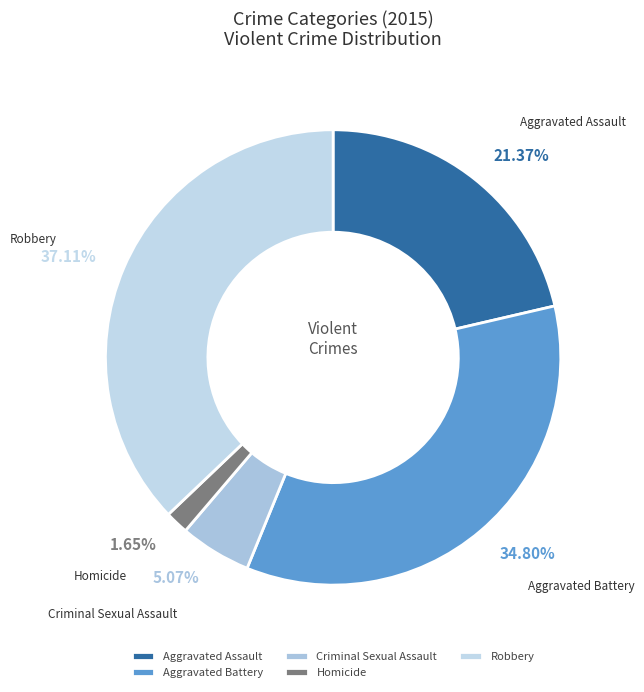

To the nearest percent, what percentage of the pie is Aggravated Battery?

35%